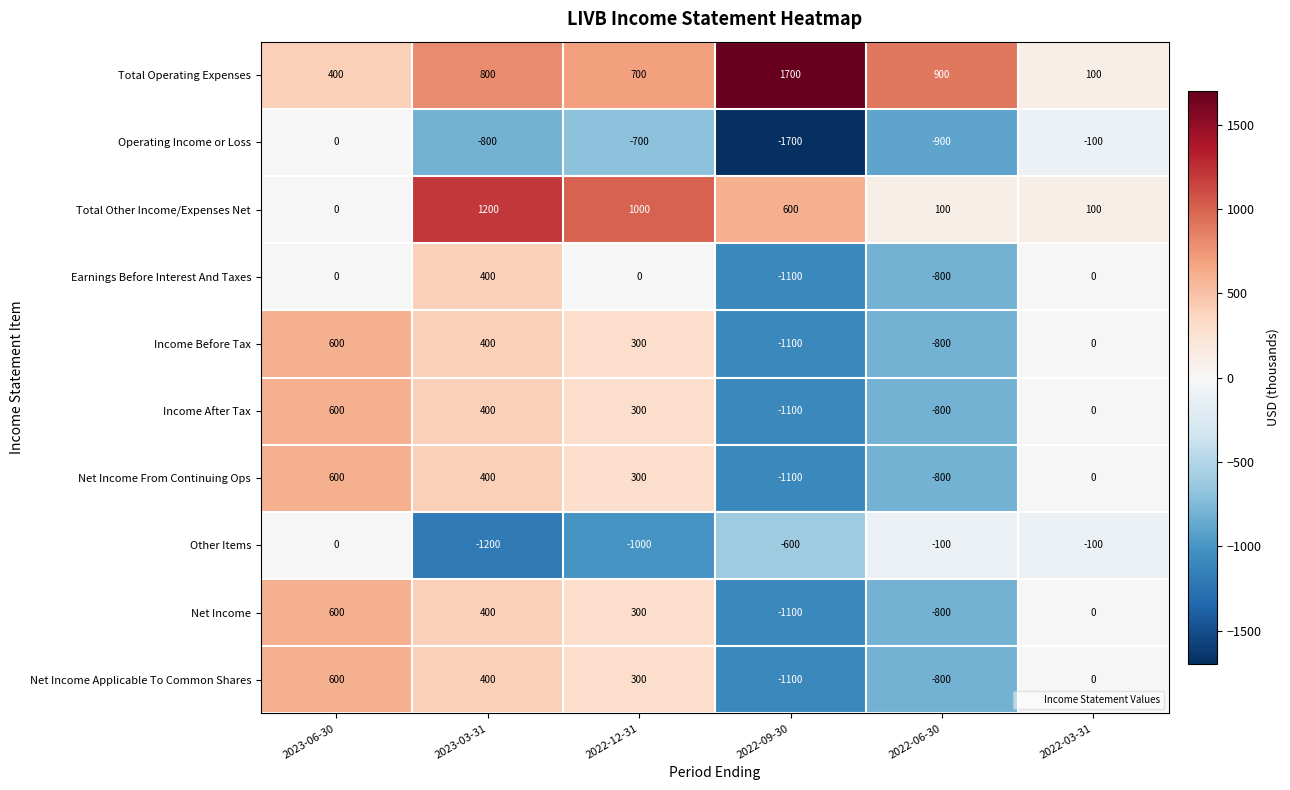

True or false: Total Operating Expenses has a value of 400 at 2023-06-30.

True